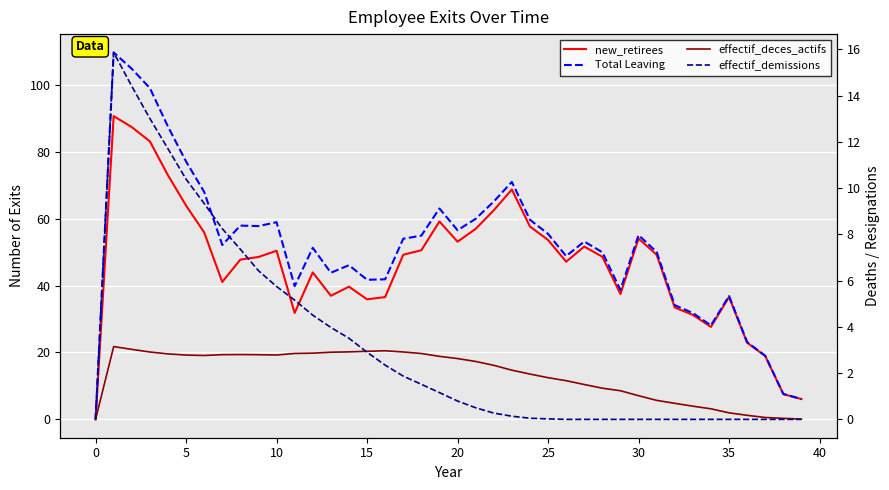

What is the difference between the maximum and minimum values in the effectif_deces_actifs series?

3.1